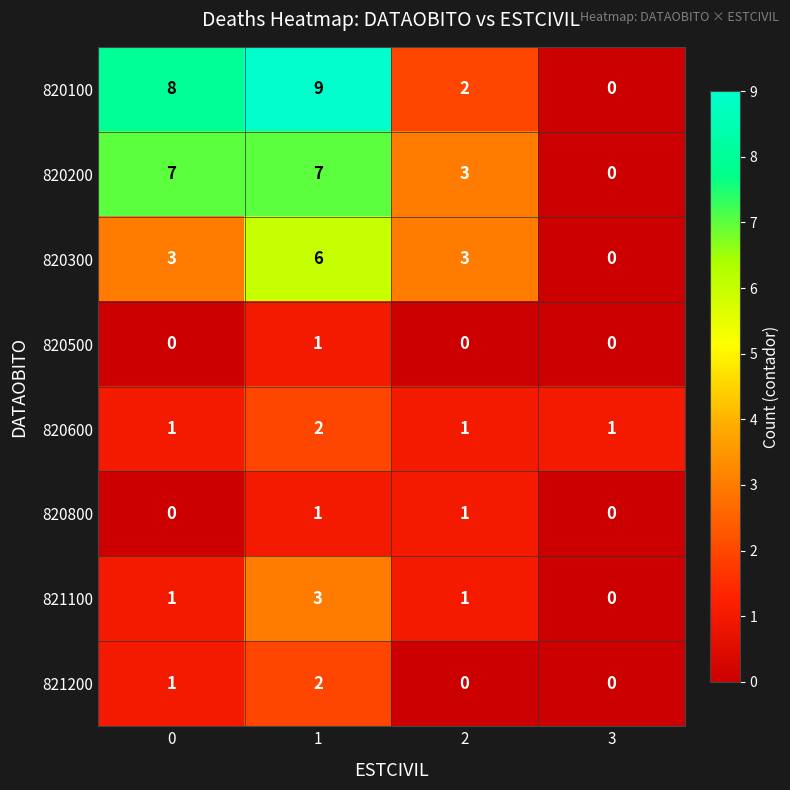

Which series changed the most between 0 and 2?

820100